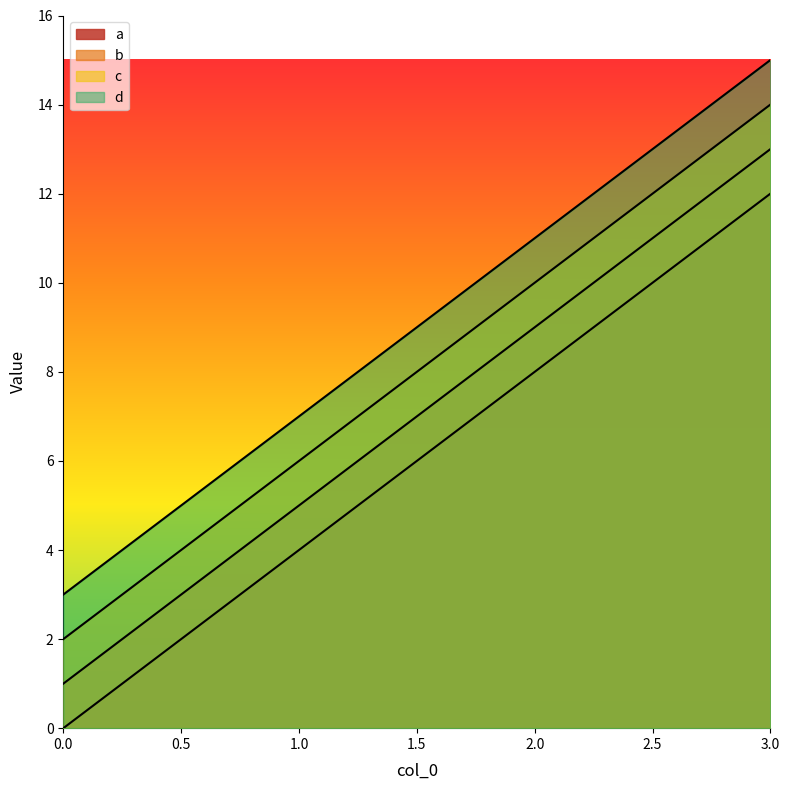

True or false: a has a value of 17 at 3.

False